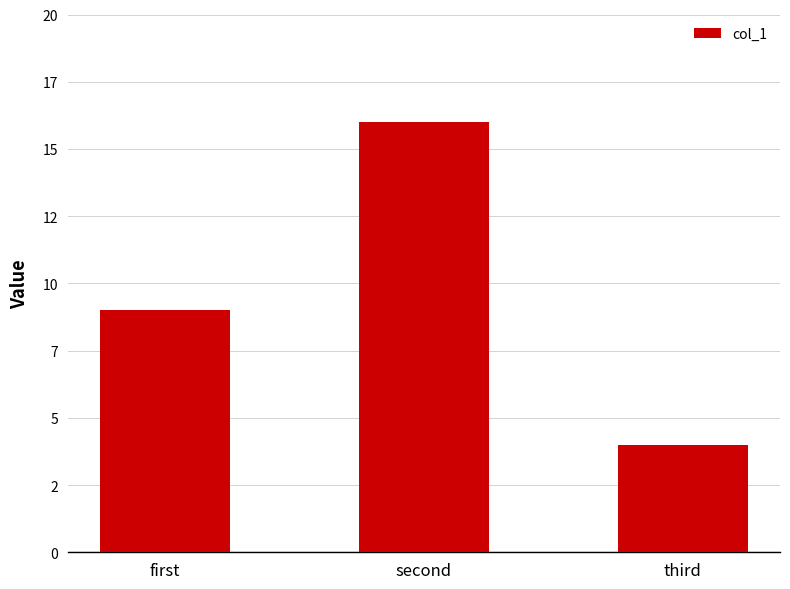

What position from the left is third?

3